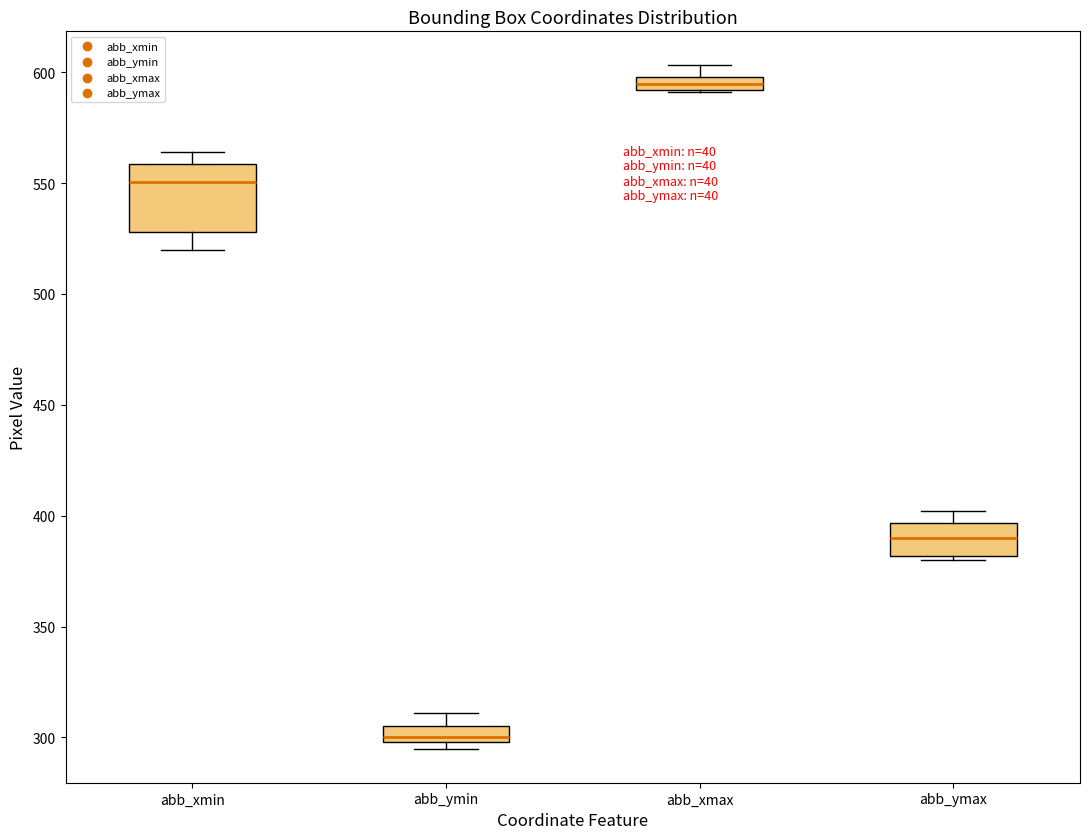

Which box has the lowest median line?

abb_ymin